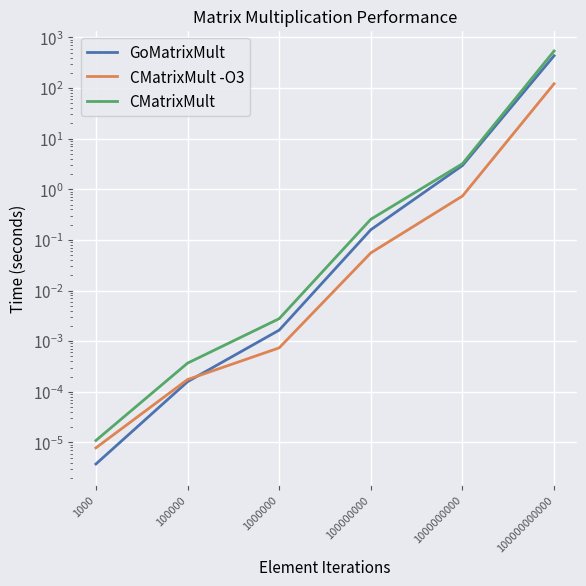

What is the value of the CMatrixMult point at the 5th from the left?

3.2